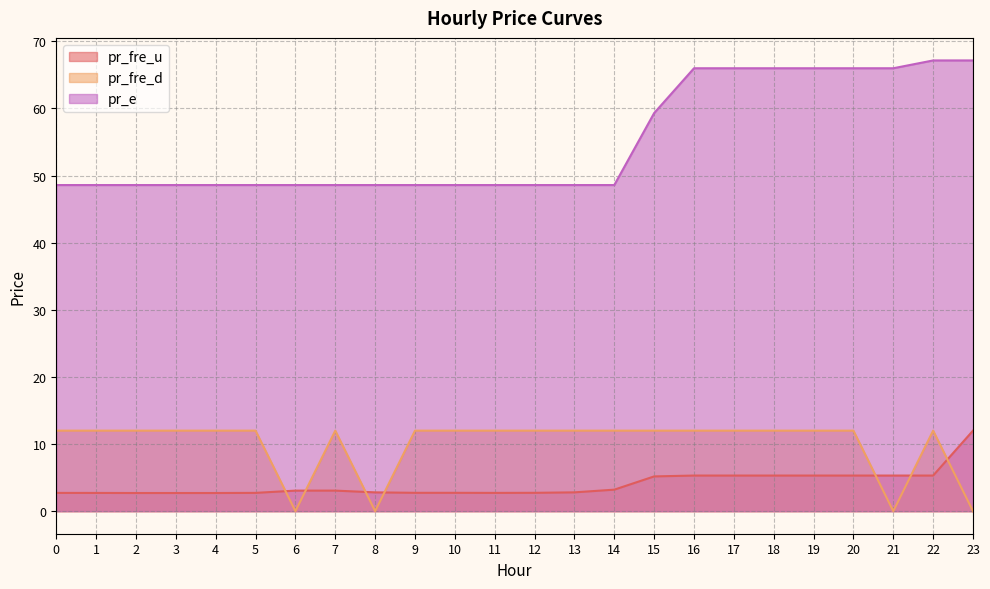

True or false: pr_e and pr_fre_u cross at least once.

False